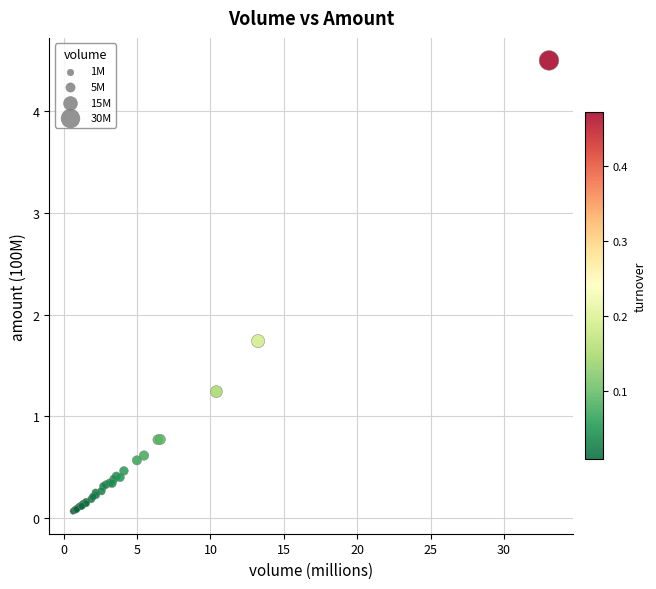

What Y value in the scatter plot is closest to 2?

1.7